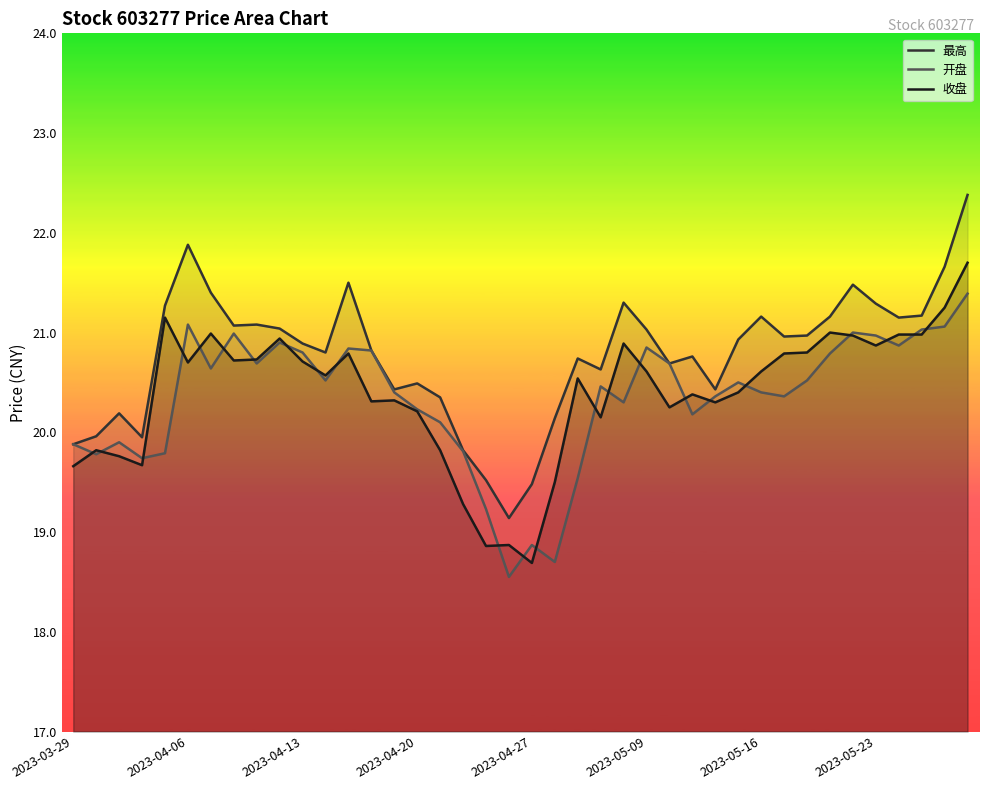

What is the lowest value of the 开盘 series?

18.6